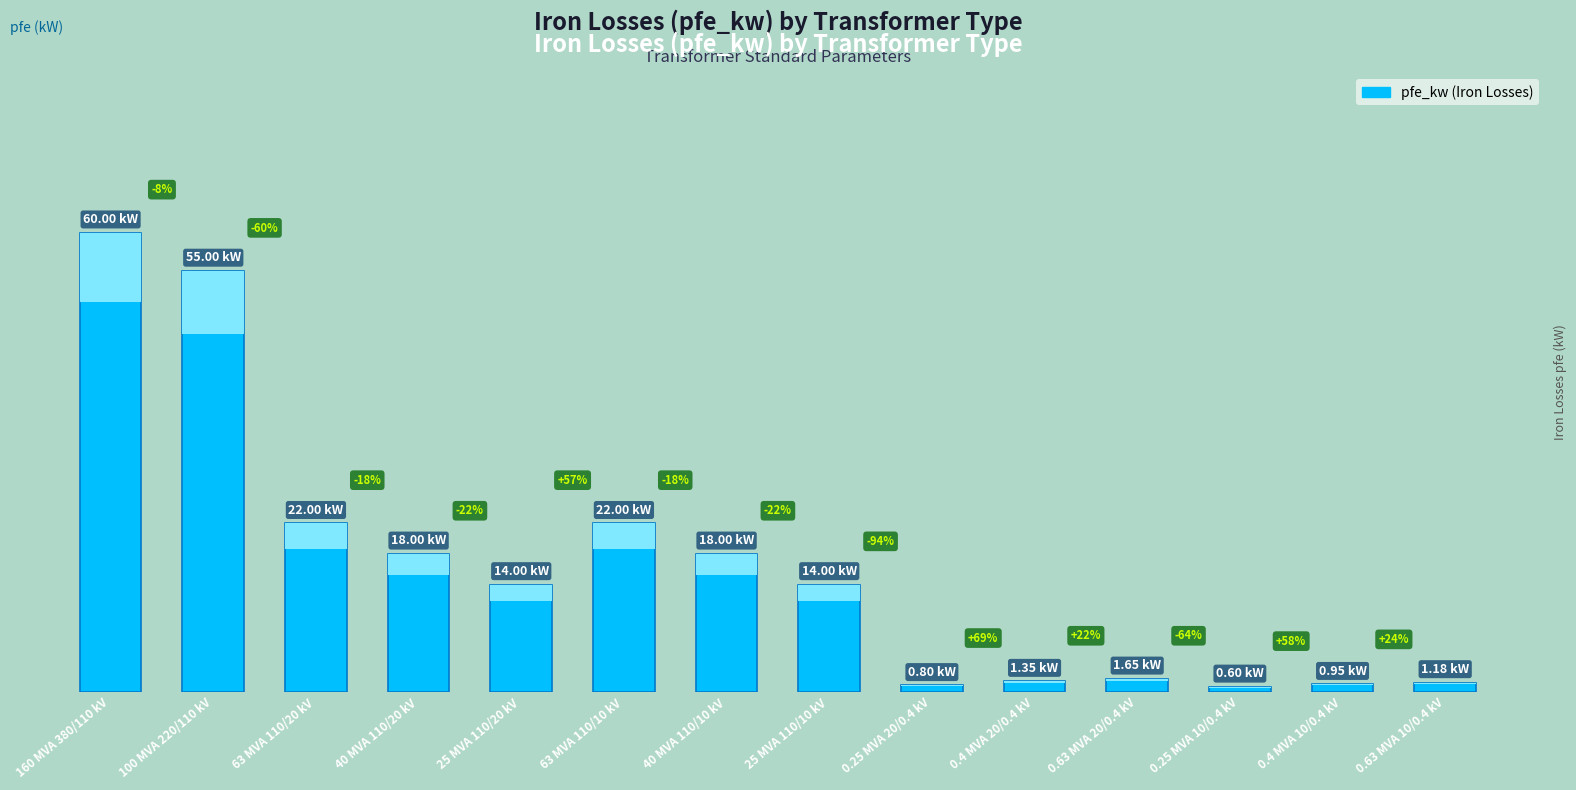

What is the difference between the maximum and second lowest values?

59.2